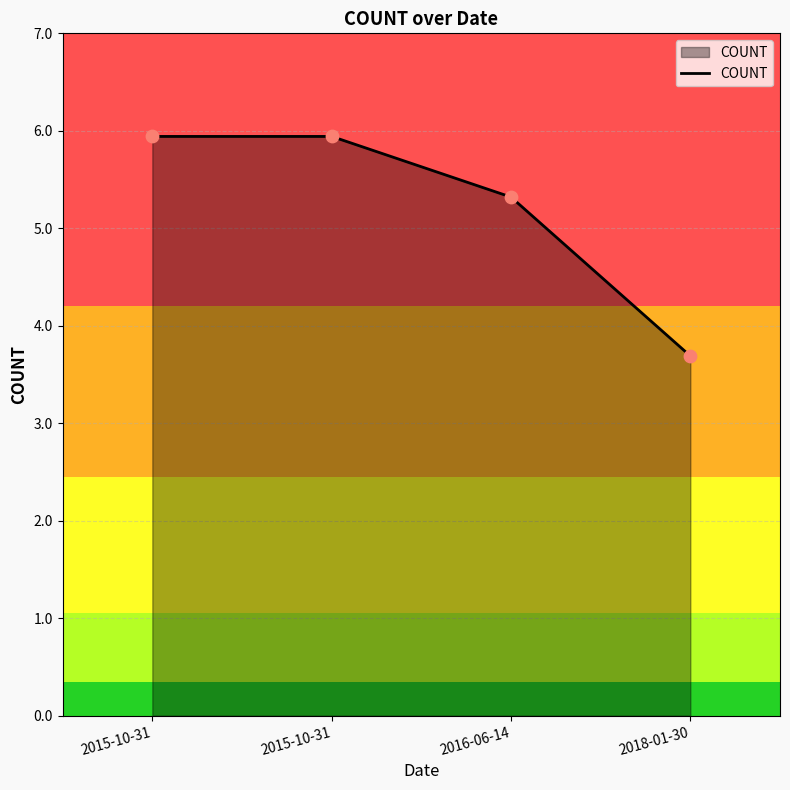

Between 2015-10-31 and 2015-10-31, which is larger?

2015-10-31